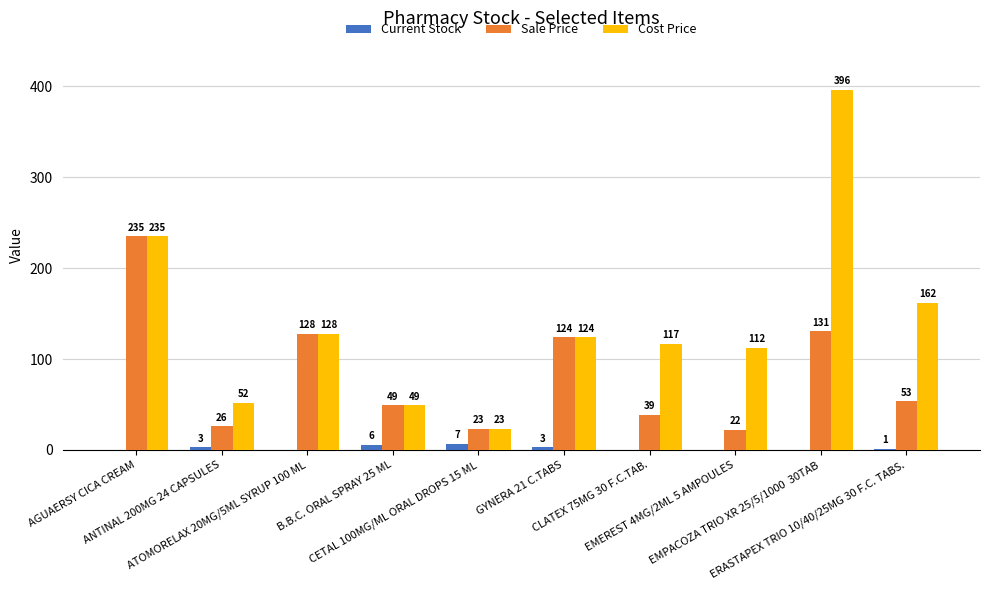

What is the maximum value for Cost Price?

396.0